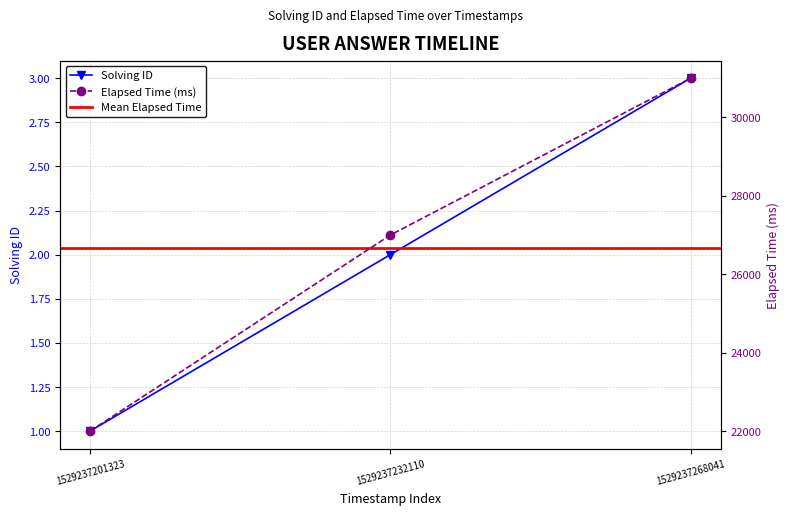

Does the chart have visible grid lines?

Yes